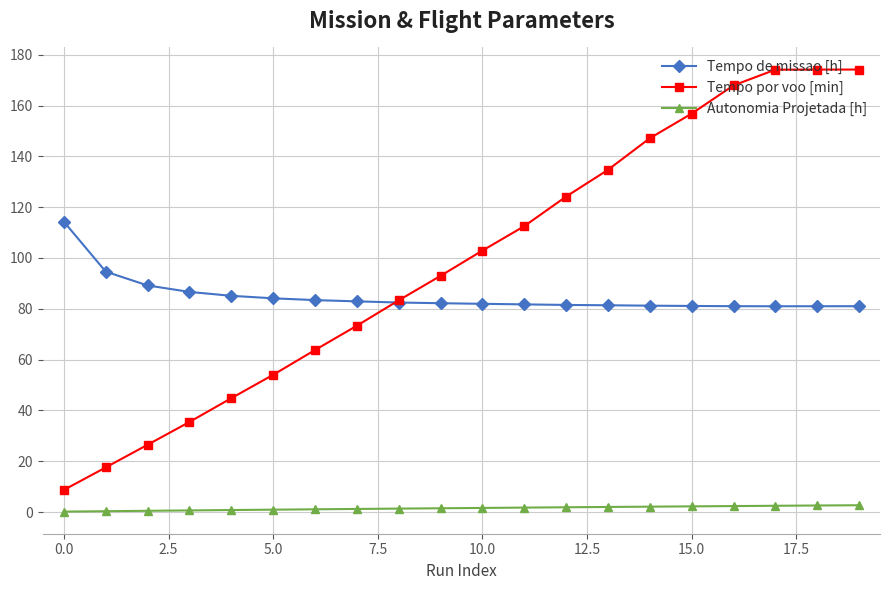

Which series has the largest range (max minus min)?

Tempo por voo [min]